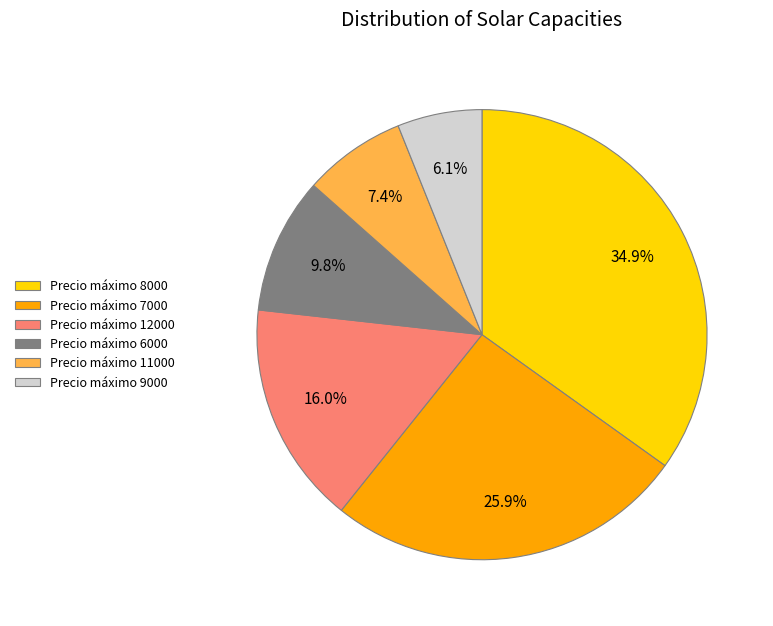

How many segments does this pie chart have?

6